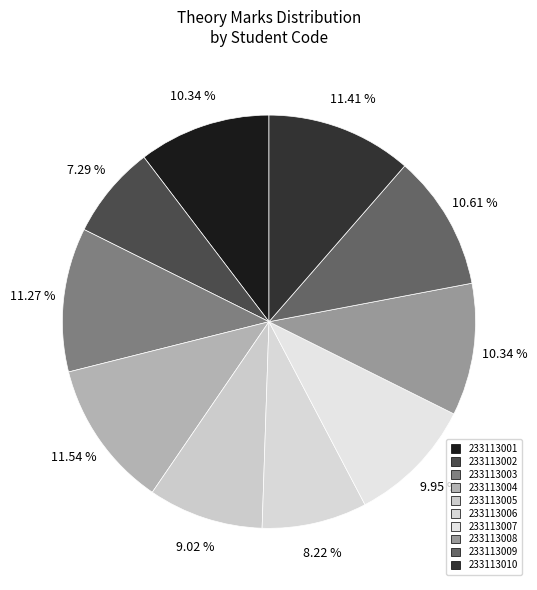

What is the change in value from 233113001 to 233113003?

+7